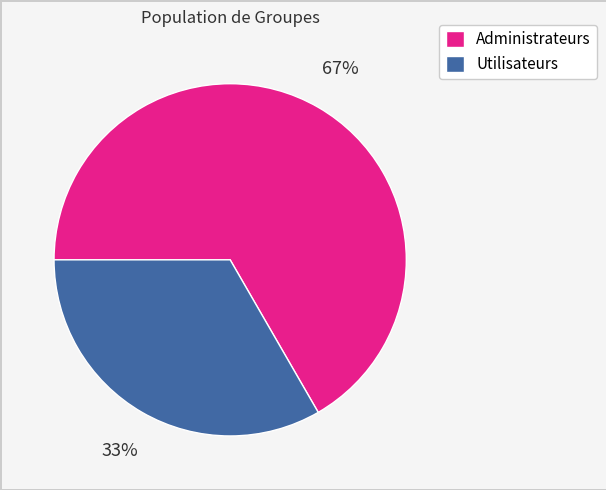

How many segments does this pie chart have?

2